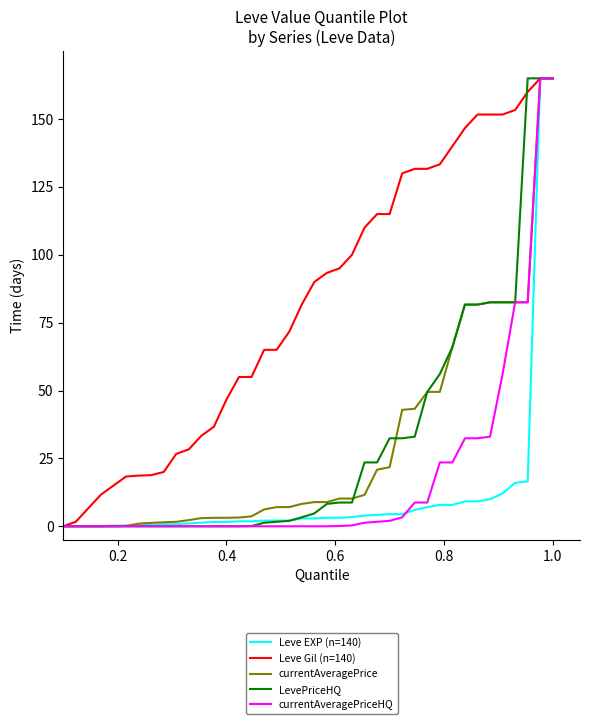

What is the maximum value shown in the chart?

165.0